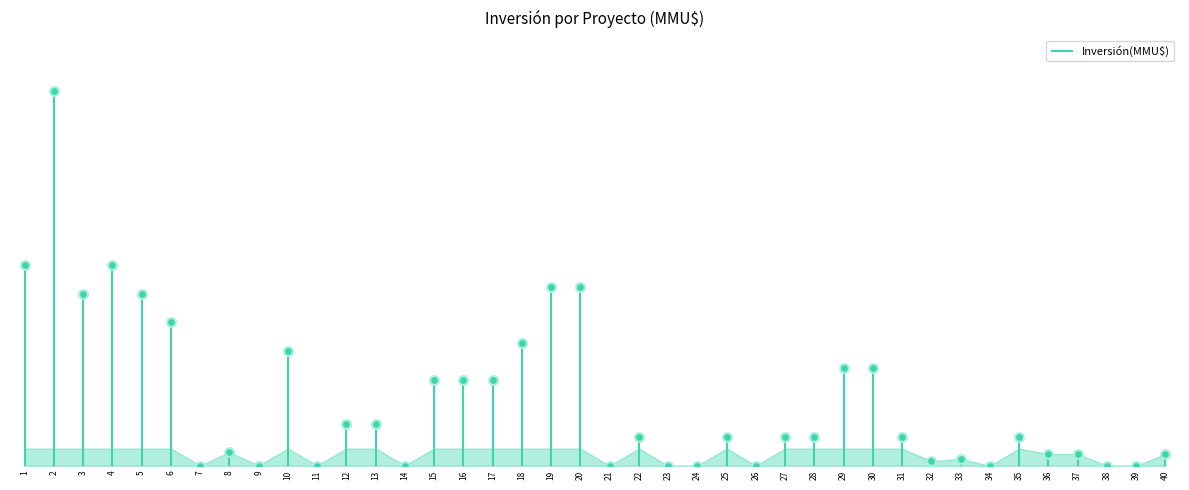

Between 31 and 39, which is larger?

31